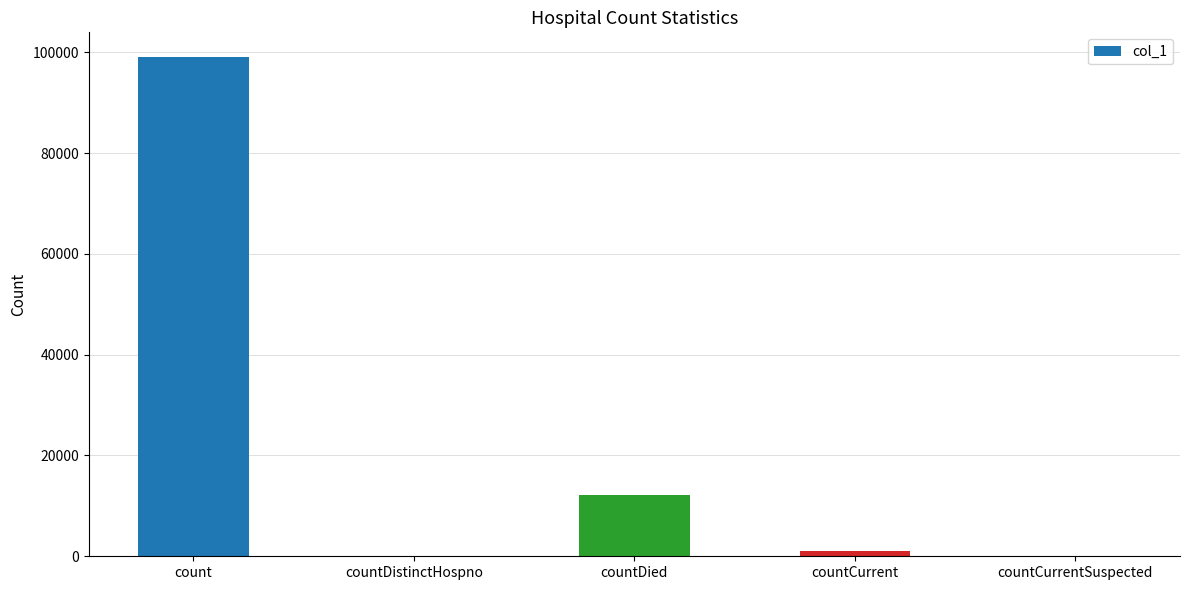

What is the sum of all values?

112210